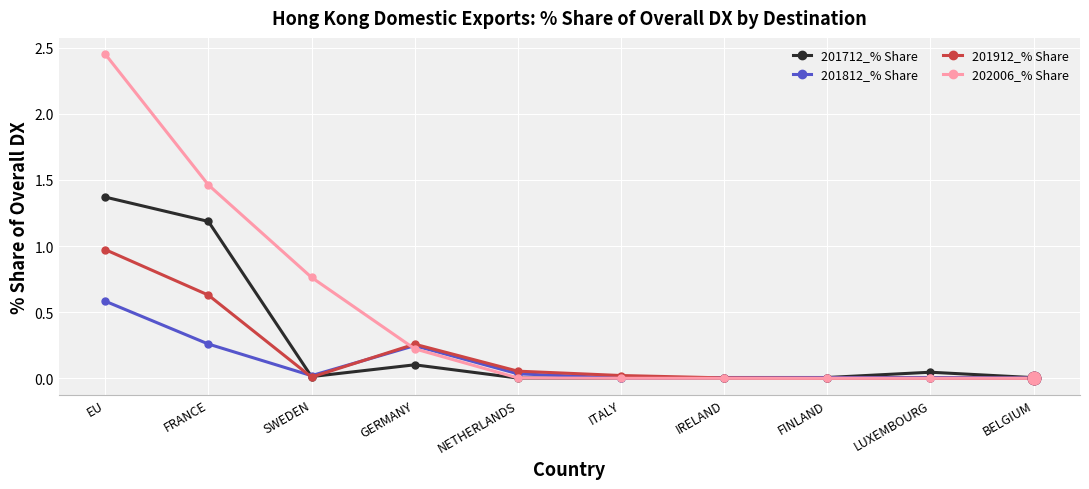

Which series has the largest range (max minus min)?

202006_% Share